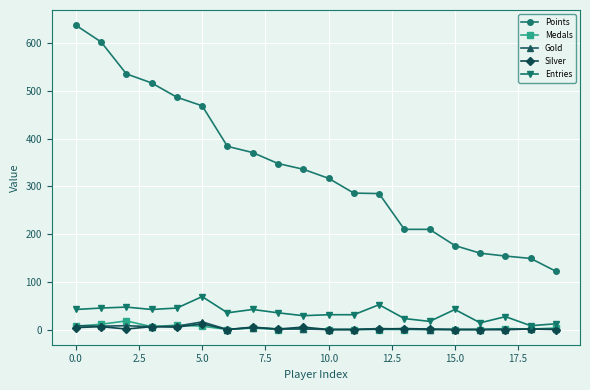

True or false: Entries and Points intersect in this chart.

False